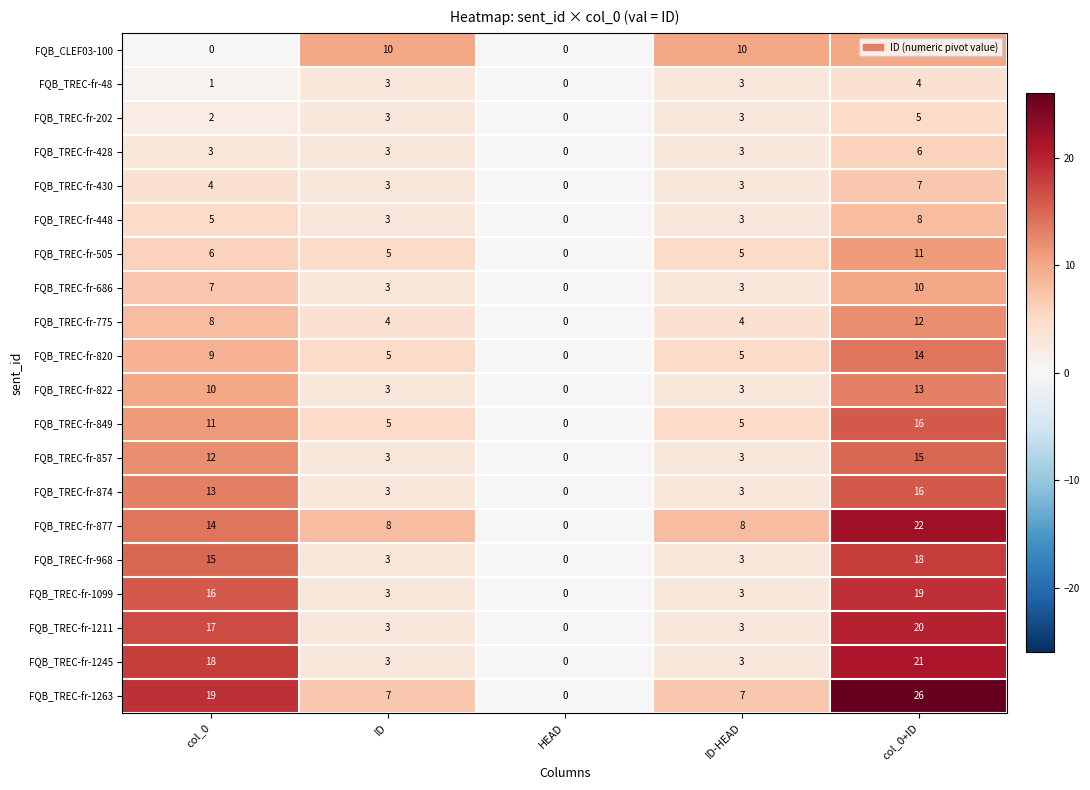

What is the sum of all FQB_TREC-fr-968 values?

39